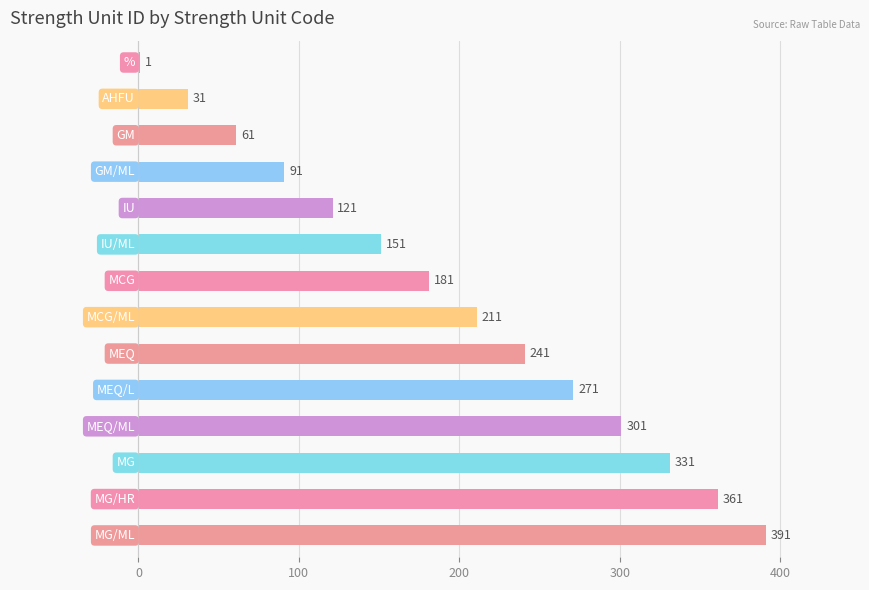

What is the sum of all values?

2744